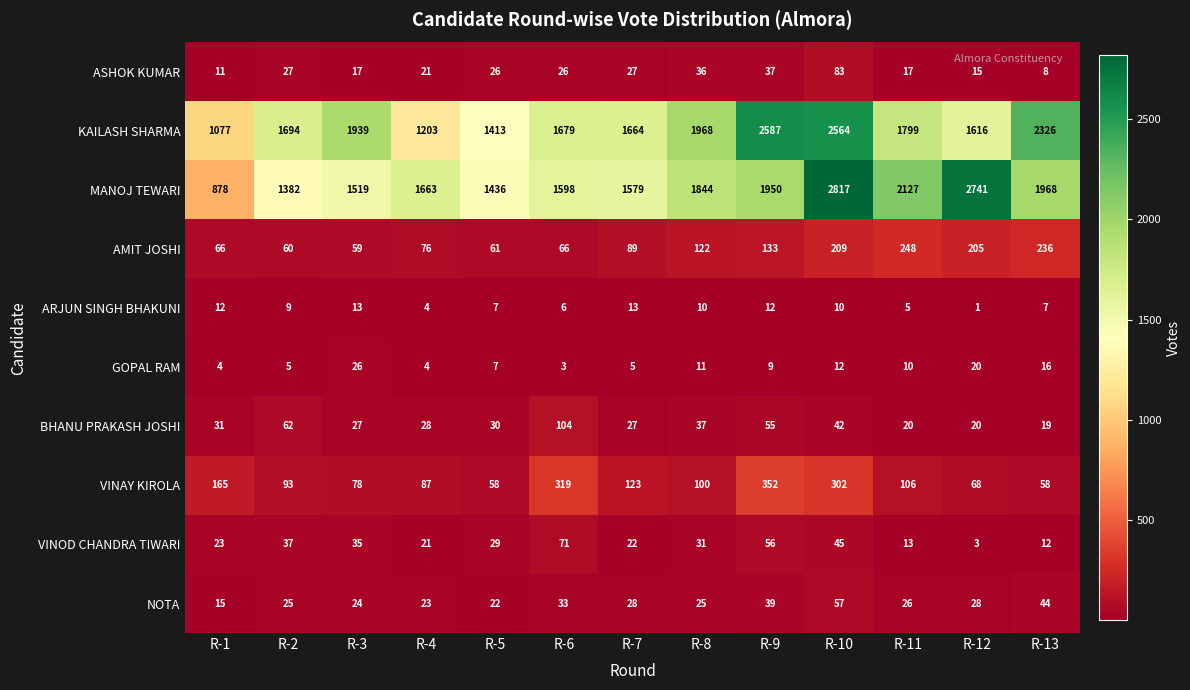

Which category has the highest value across all series?

R-10